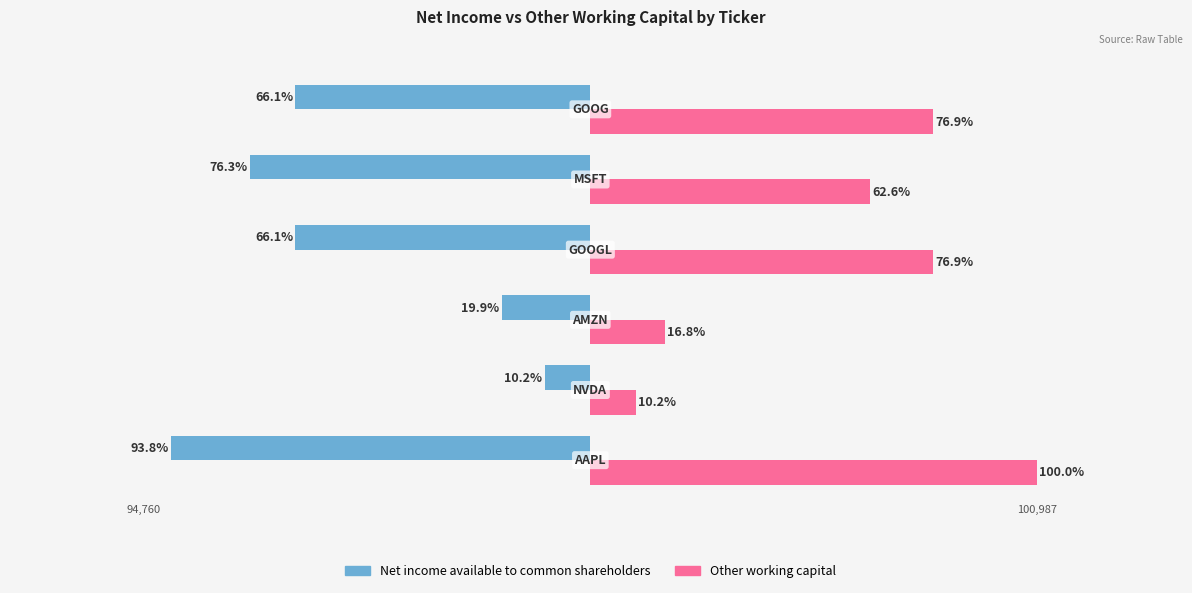

What are all the series names shown in the legend?

Net income available to common shareholders, Other working capital